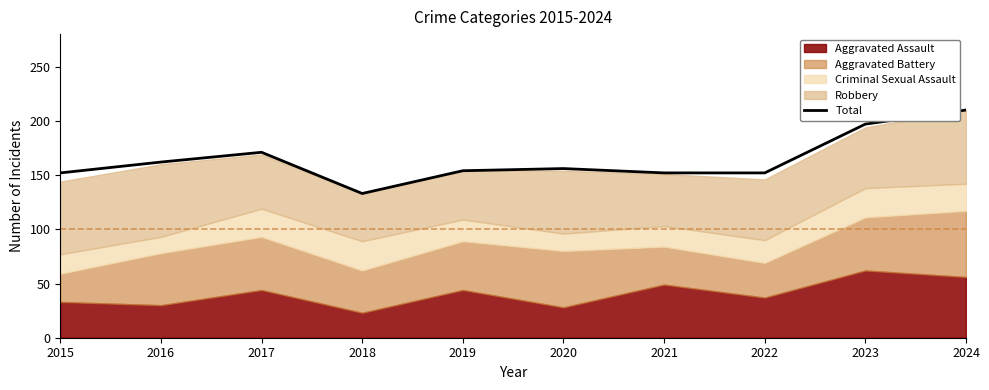

The value at 2022 is 233. True or false?

False